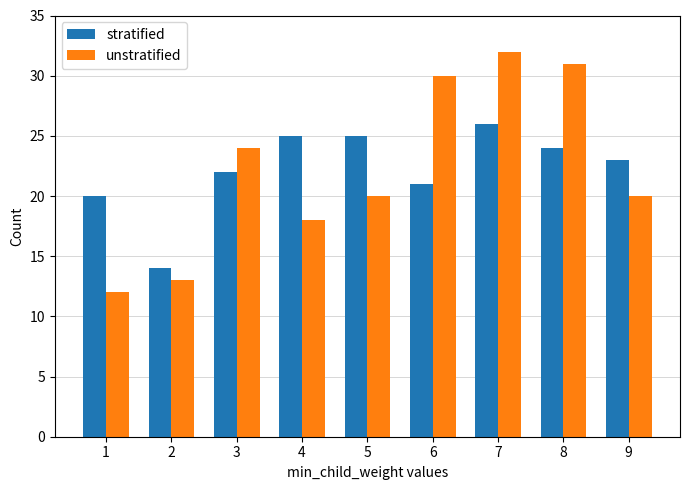

How many series are shown in this chart?

2